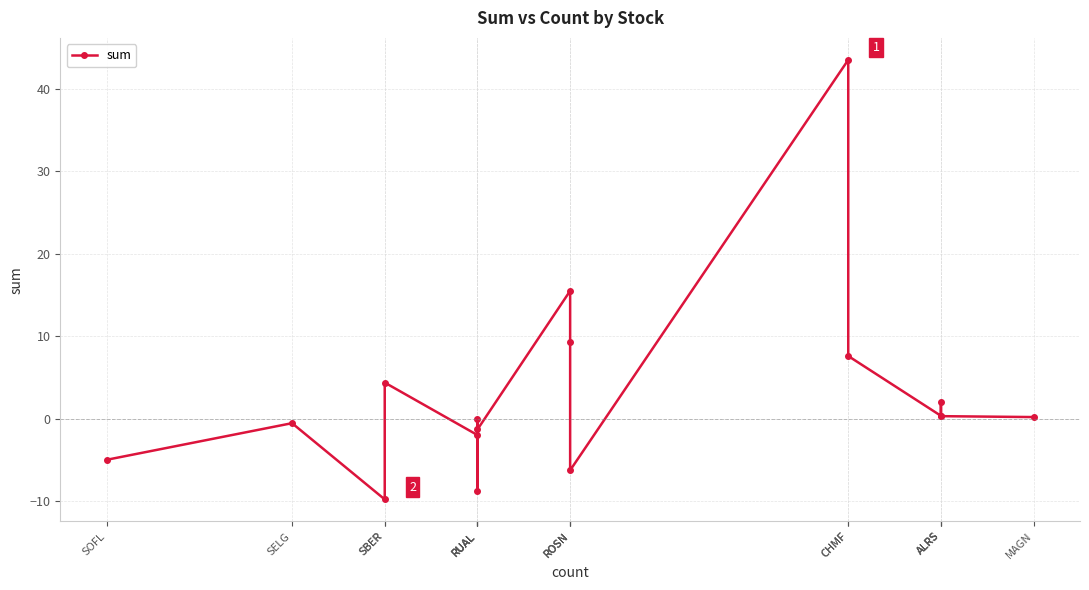

At which label is the value closest to 16?

ROSN